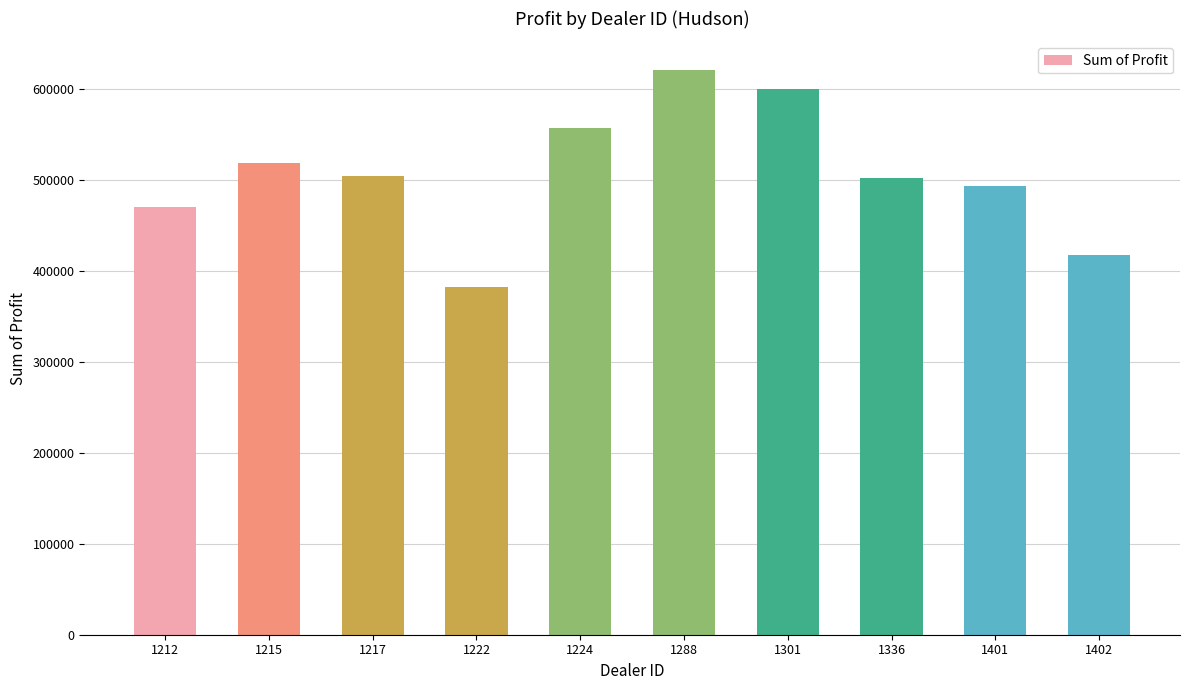

Is it true that the value at 1217 is 504217.2?

True